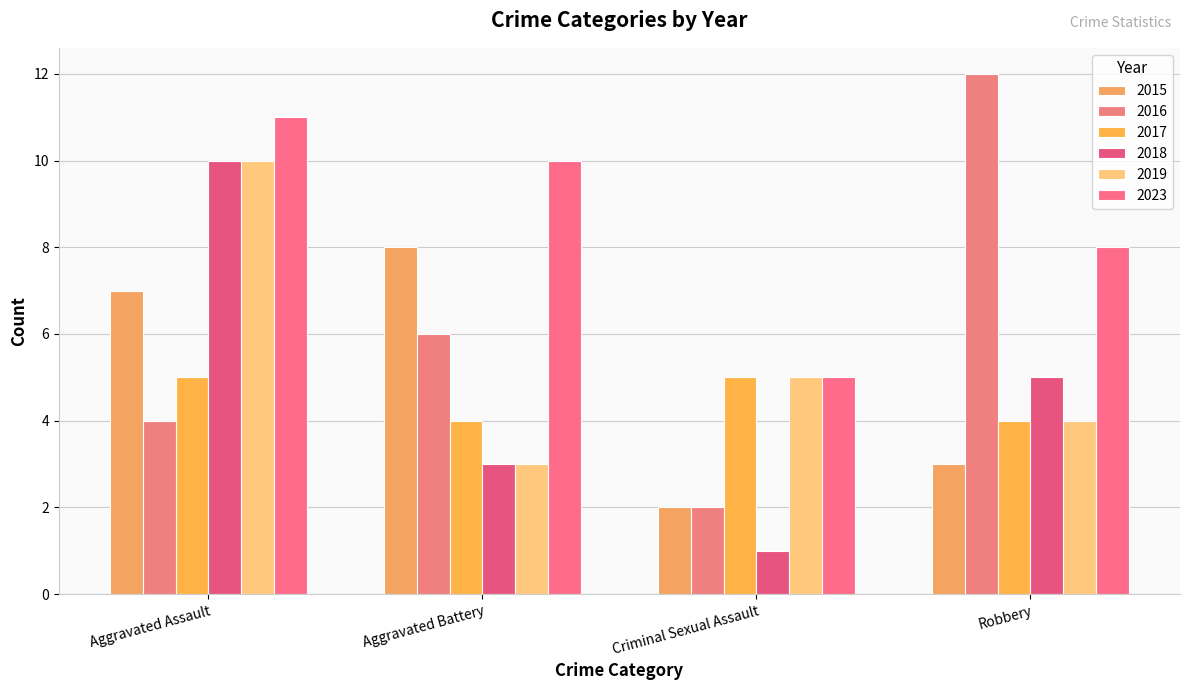

What is the smallest value displayed?

1